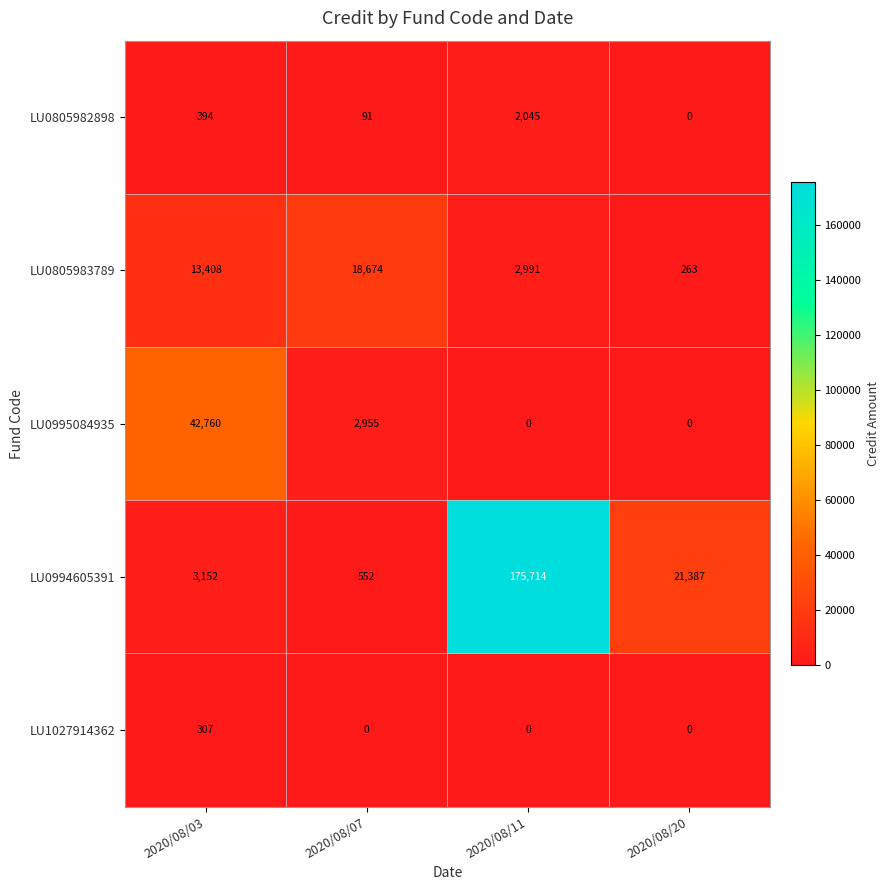

At which category is the sum across all series the highest?

2020/08/11